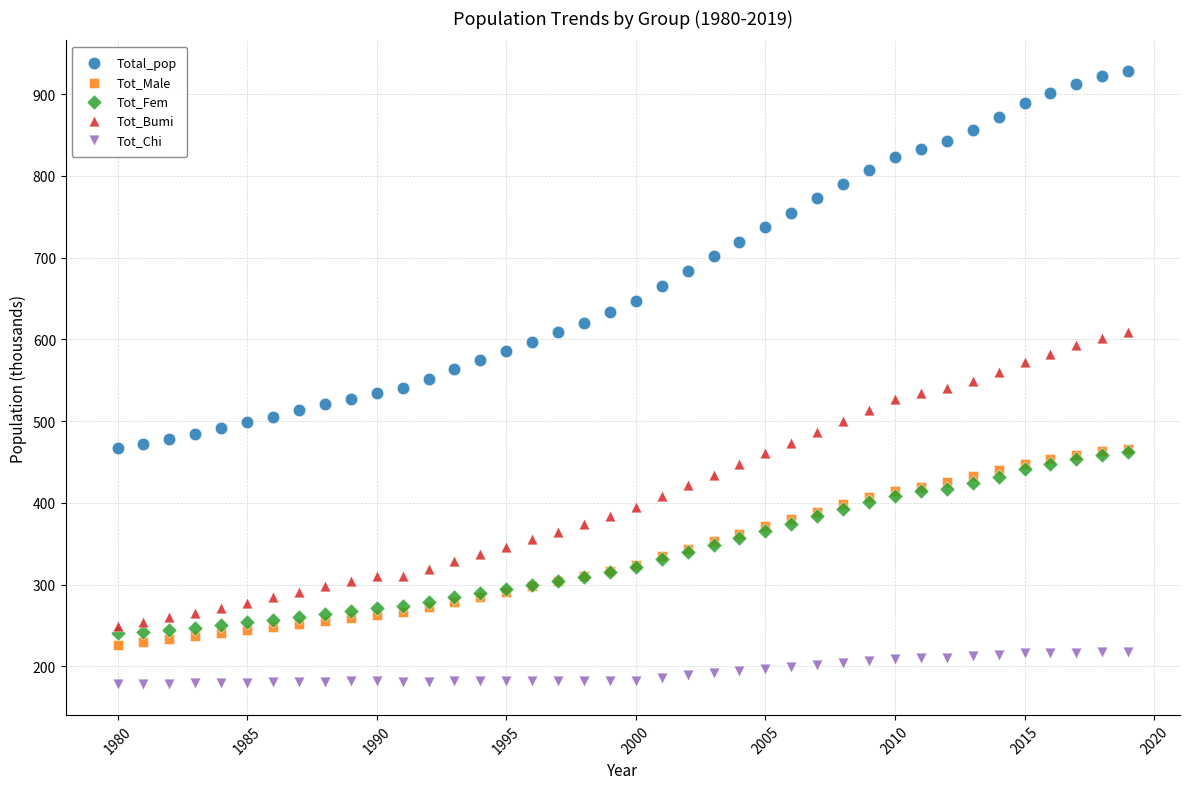

Which series contains the highest Y value?

Total_pop